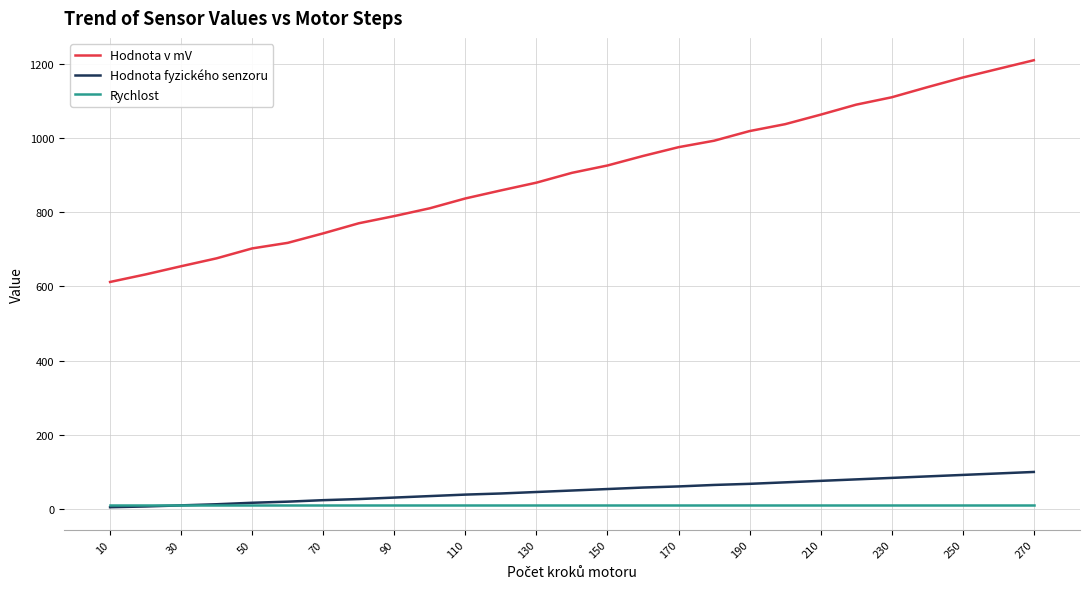

Which series has the largest range (max minus min)?

Hodnota v mV